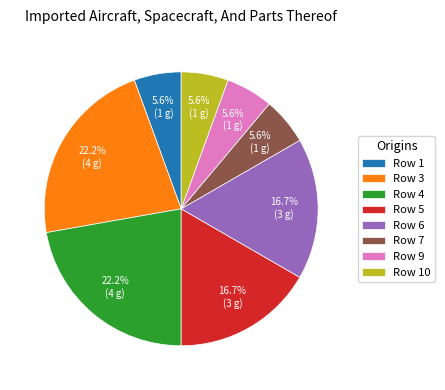

Count the number of slices in the pie.

8